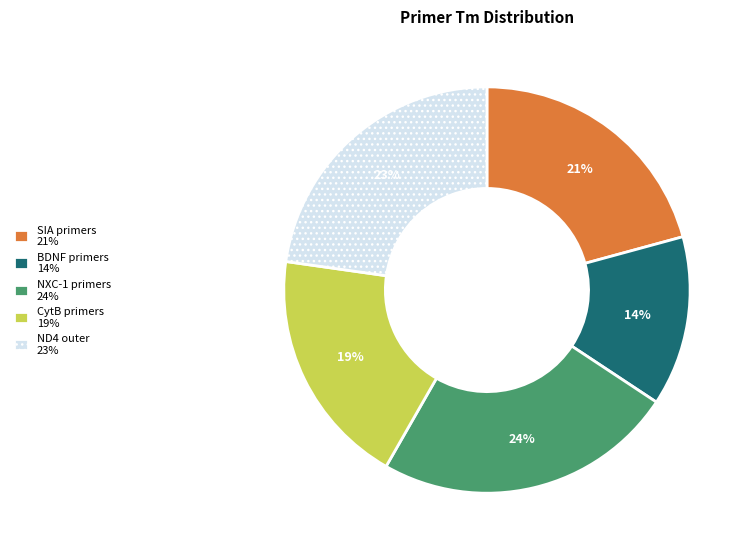

To the nearest percent, what is the average slice percentage?

20%